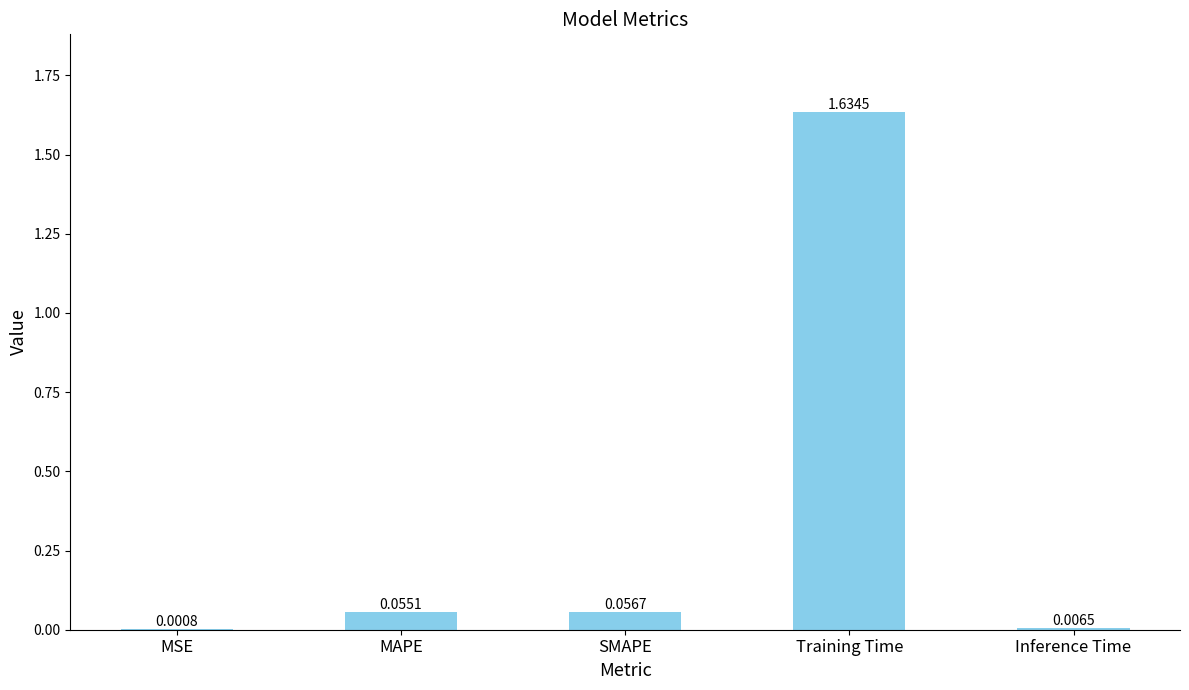

Which has a higher value, MAPE or SMAPE?

SMAPE